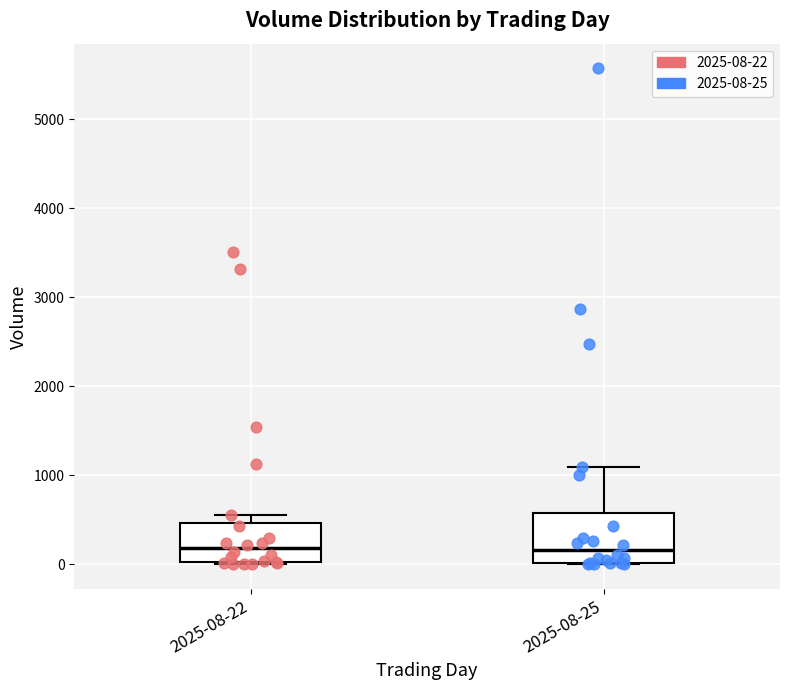

Reading left to right, read every box against the y-axis: the position of its median line, the range the box covers, and the ends of its whiskers. The values are not printed on the chart, so give them approximately, as read against the axis.

2025-08-22: median 200, box 0 to 500, whiskers 0 to 600
2025-08-25: median 200, box 0 to 600, whiskers 0 to 1100